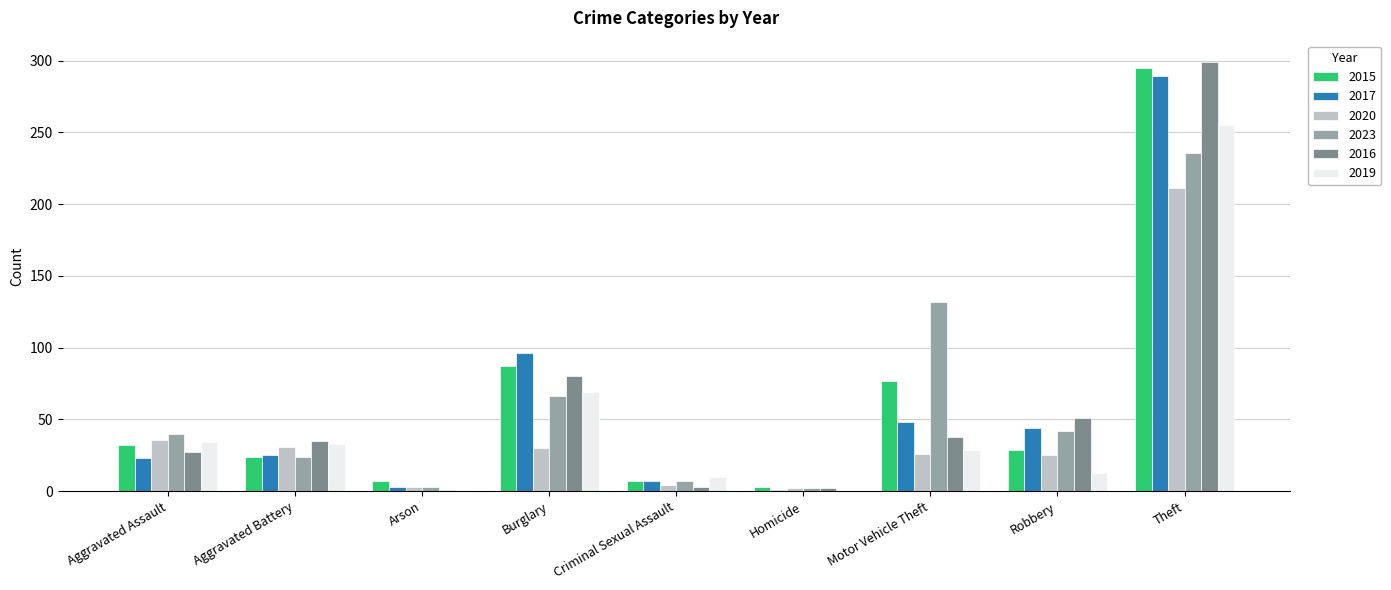

Which label corresponds to the largest value in the chart?

Theft